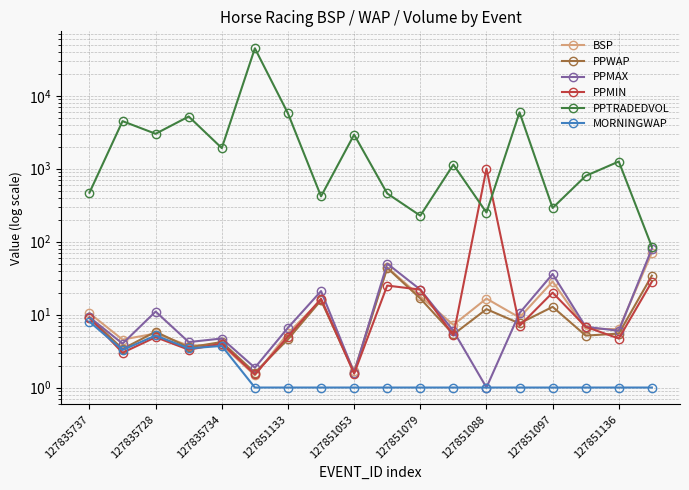

Reading right to left, list all the values displayed in this chart.

BSP: 70.7	6.3	6.4	28.4	9.1	16.6	7.2	17.8	44.3	1.7	15.8	5.5	1.5	3.8	3.8	5.5	4.5	10.4
PPWAP: 34.2	5.5	5.2	12.8	7.6	11.9	5.3	16.6	43.6	1.6	15.7	4.6	1.6	4.2	3.5	5.8	3.4	9.2
PPMAX: 80.1	6.0	6.8	36.0	10.5	1.0	6.0	22.0	50.0	1.6	21.0	6.6	1.9	4.7	4.2	11.0	4.0	9.2
PPMIN: 28.3	4.7	6.8	20.0	7.0	1001.0	5.2	22.0	25.0	1.6	16.5	5.0	1.5	4.0	3.3	4.9	3.0	9.0
PPTRADEDVOL: 84.9	1254.4	796.9	289.9	5925.9	250.5	1138.7	227.0	457.9	2932.9	418.1	5734.5	44751.1	1917.3	5196.4	3011.9	4488.4	468.9
MORNINGWAP: 1.0	1.0	1.0	1.0	1.0	1.0	1.0	1.0	1.0	1.0	1.0	1.0	1.0	3.7	3.4	5.2	3.3	8.0